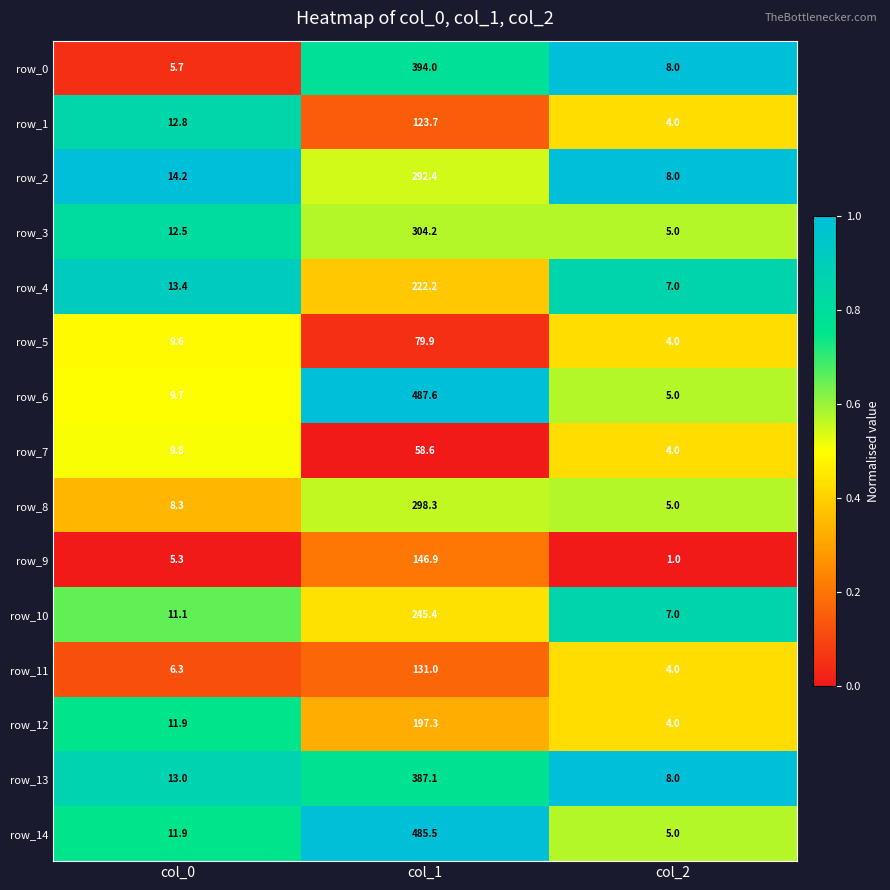

What is the lowest value of the row_14 series?

5.0